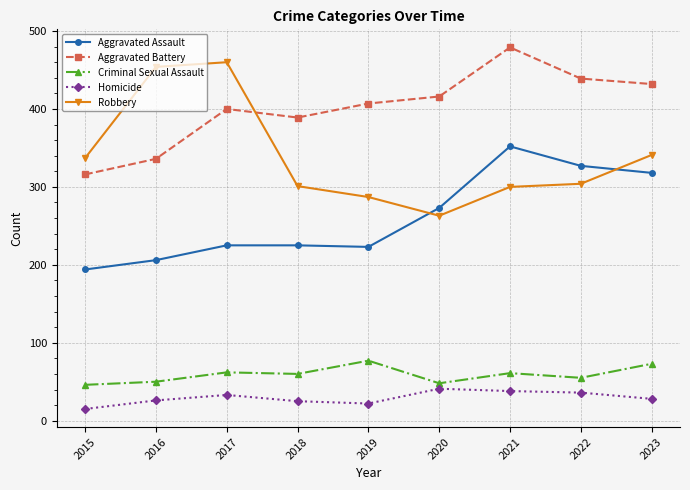

What is the average value of the Aggravated Battery series?

402